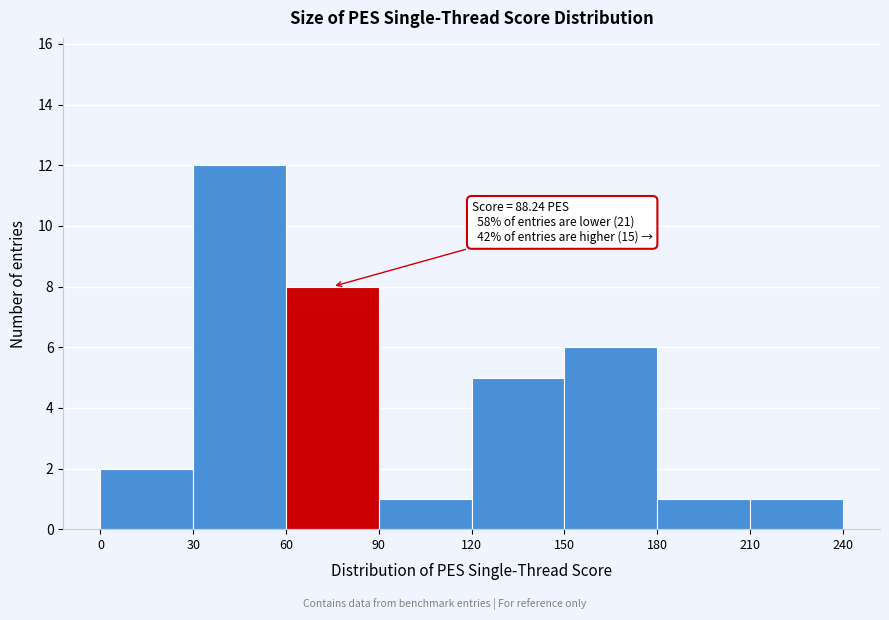

Over which range of the x-axis is the bar tallest?

30 to 60